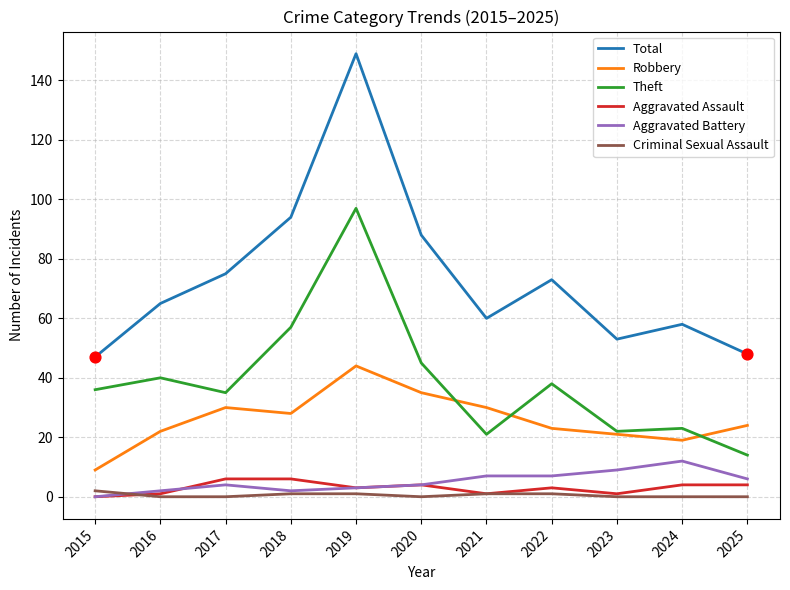

At which category is the sum across all series the highest?

2019